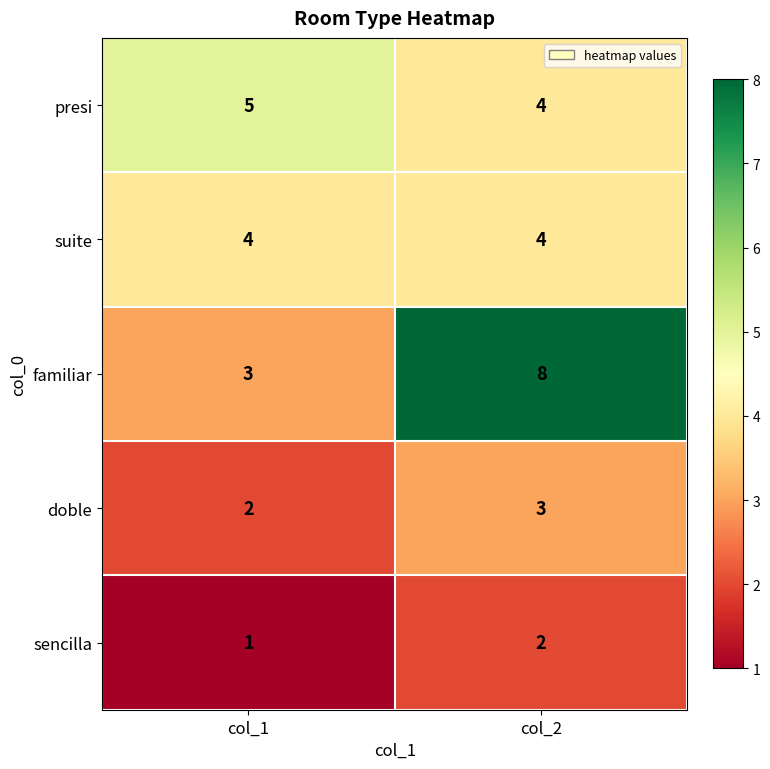

What is the total value across all series at col_1?

15